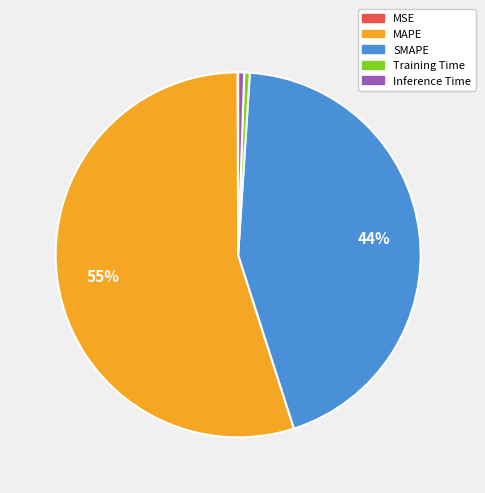

What percentage is the SMAPE slice, to the nearest percent?

44%